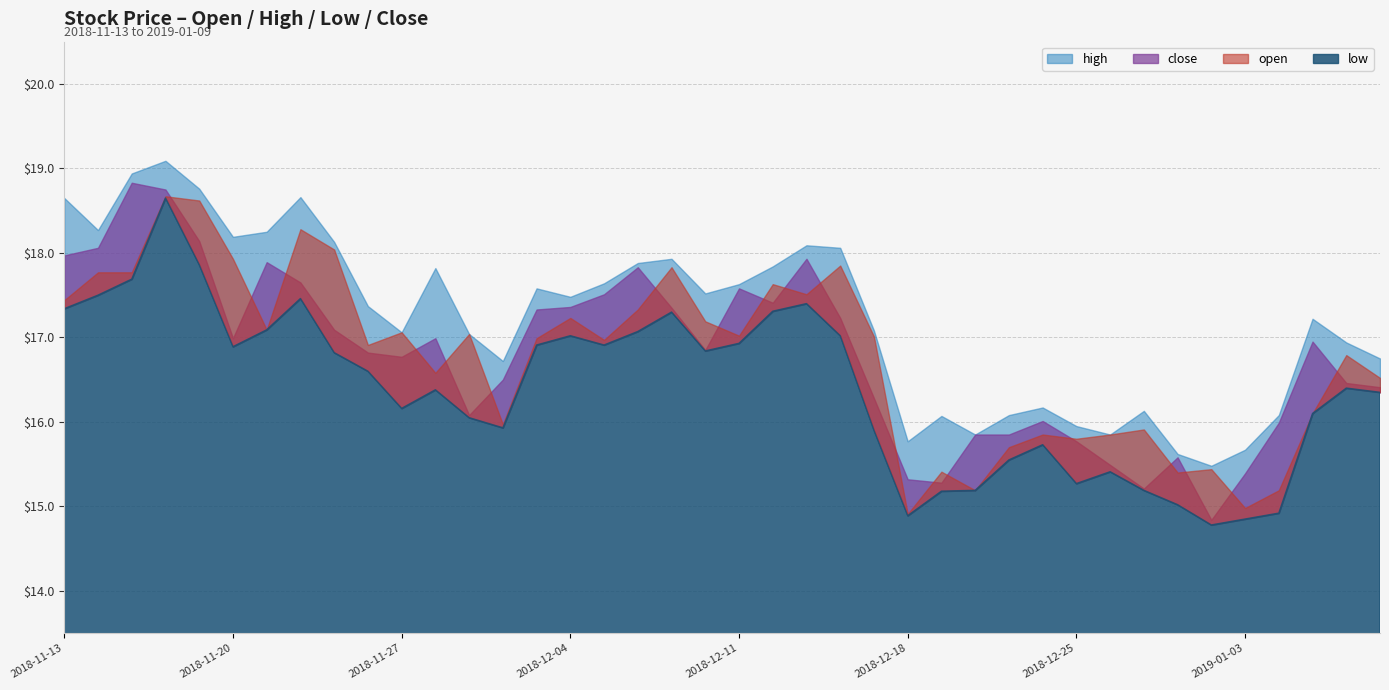

Count the number of data series in this chart.

4